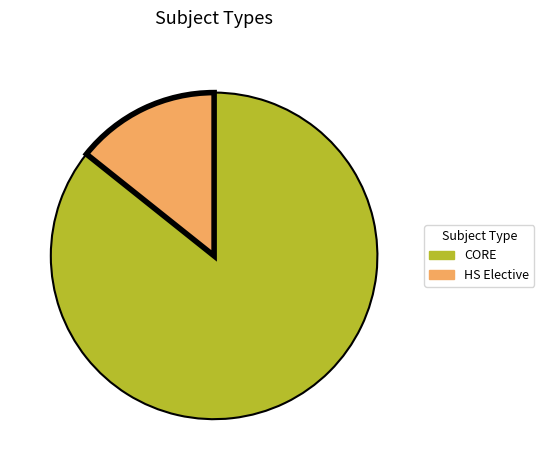

Which slice is the smallest?

HS Elective